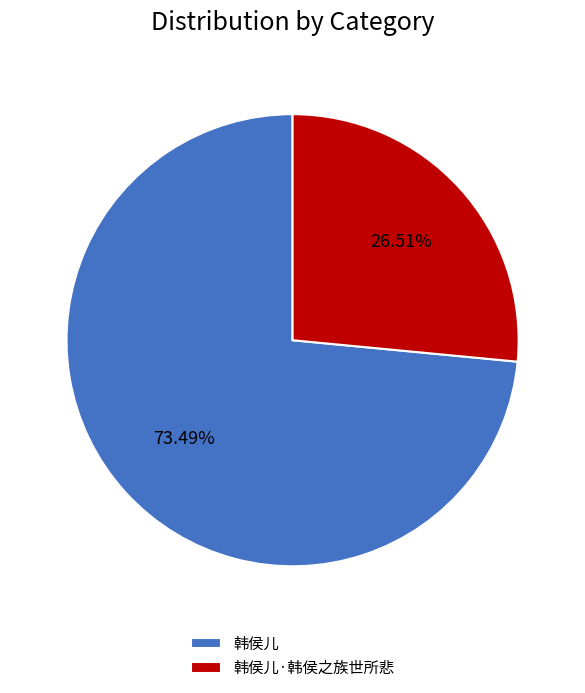

Rank the categories by value from highest to lowest.

韩侯儿, 韩侯儿·韩侯之族世所悲